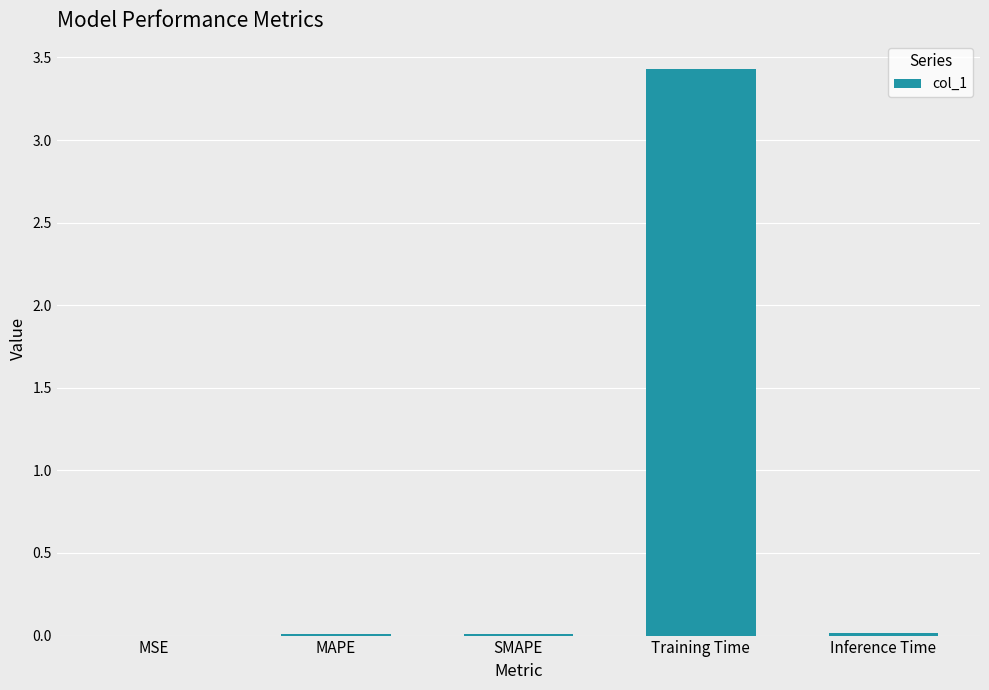

What is the average value?

0.7